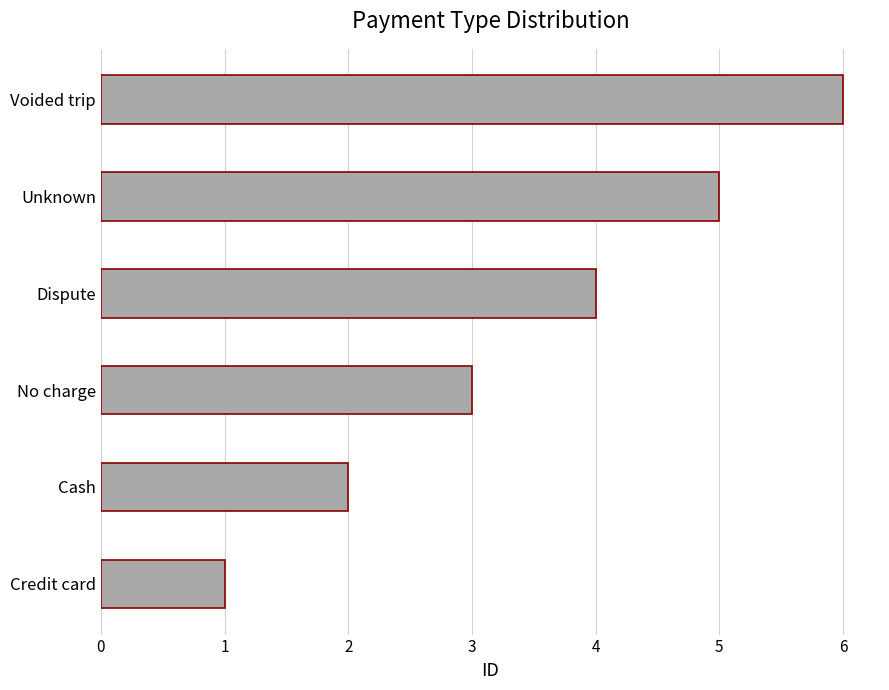

The value at No charge is 1. True or false?

False